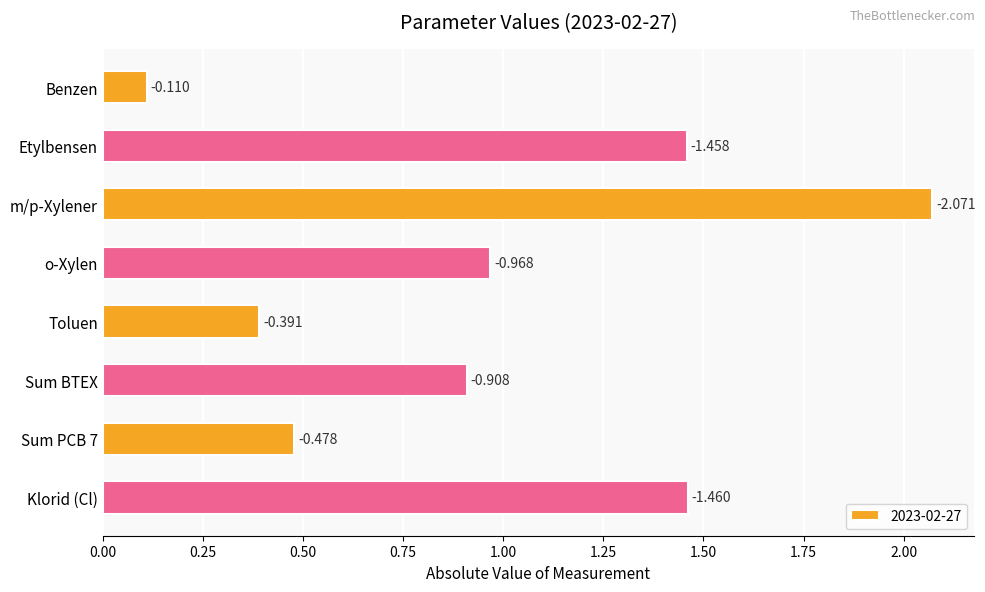

Read the value at Benzen.

0.1